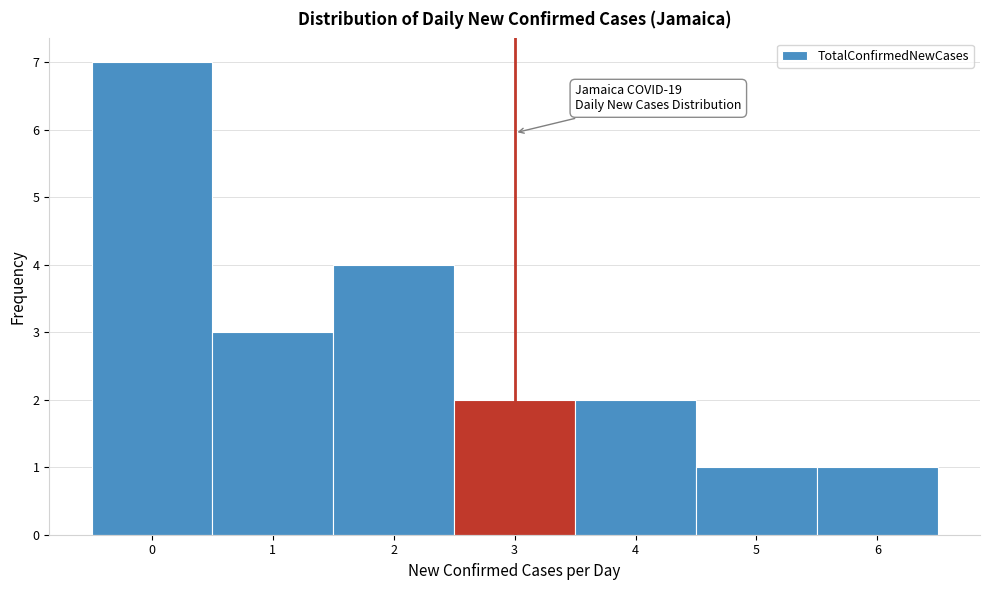

Over which range of the x-axis is the bar tallest?

-0.5 to 0.5